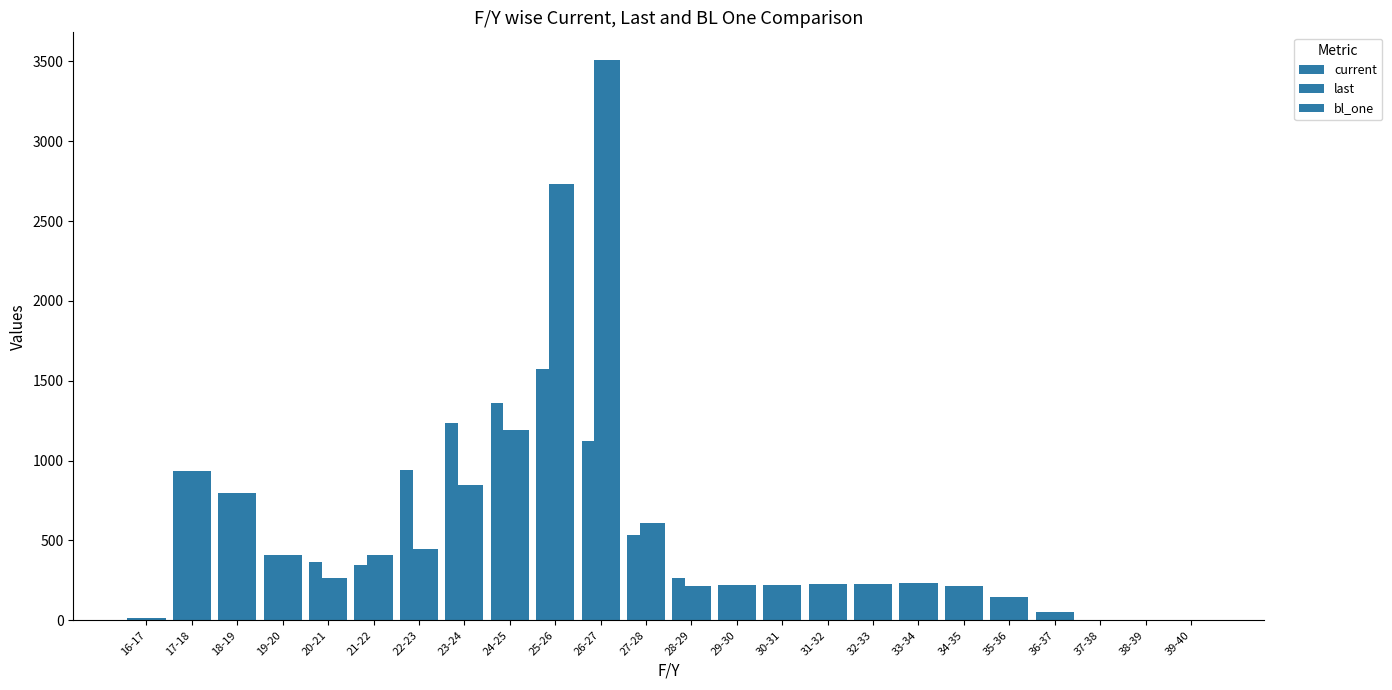

Reading left to right, extract all data points from this chart.

current: 15.4	932.8	798.1	406.8	362.8	345.0	943.1	1236.0	1362.5	1573.0	1124.9	534.6	264.6	221.5	223.7	226.8	230.0	233.2	217.3	145.9	51.9	0.7	0.7	0.7
last: 15.4	932.8	798.1	406.8	266.2	411.9	443.8	848.6	1194.2	2728.8	3505.9	612.0	217.6	220.0	223.1	226.2	229.4	232.6	216.6	145.3	51.2	0.0	0.0	0.0
bl_one: 15.4	932.8	798.1	406.8	266.2	411.9	443.8	848.6	1194.2	2728.8	3505.9	612.0	217.6	220.0	223.1	226.2	229.4	232.6	216.6	145.3	51.2	0.0	0.0	0.0